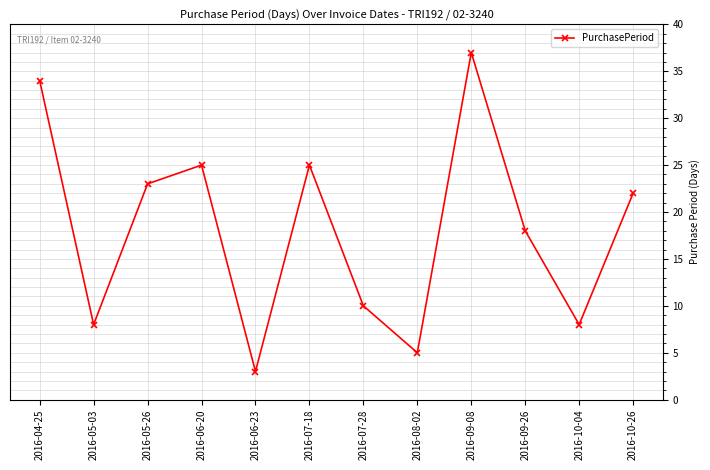

At which category does the data reach its first local valley?

2016-05-03